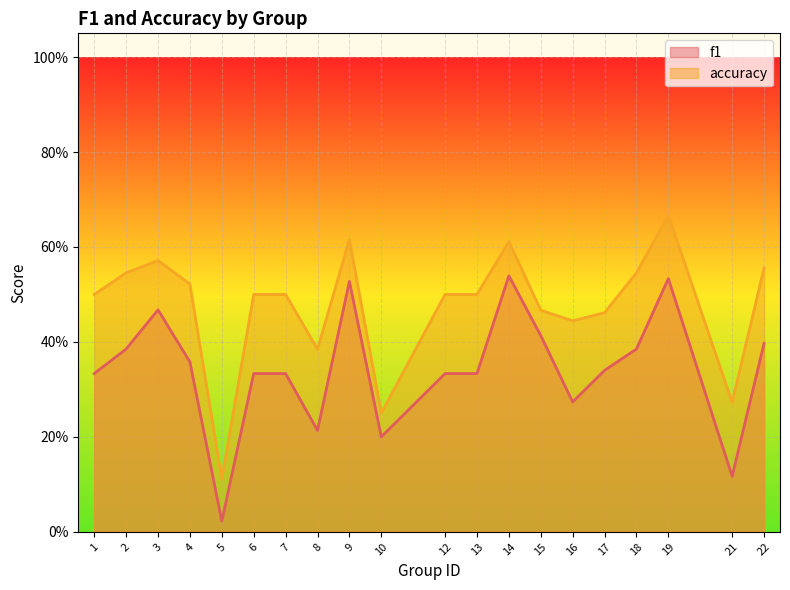

How many lines are shown in the chart?

2